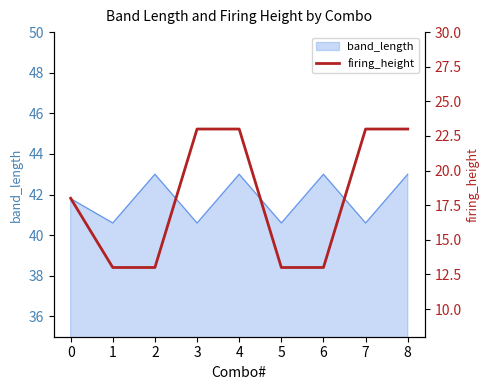

Which label corresponds to the smallest value in the chart?

1